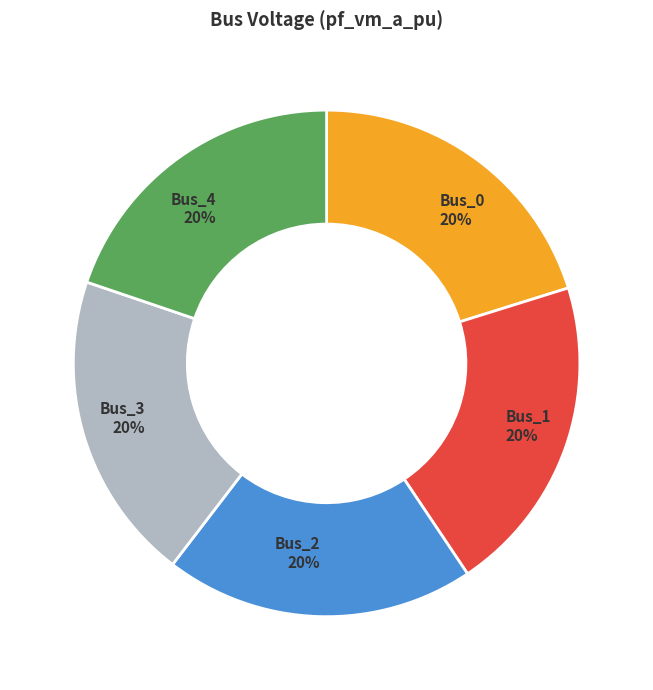

Is it true that Bus_4 is 34% of the pie?

False